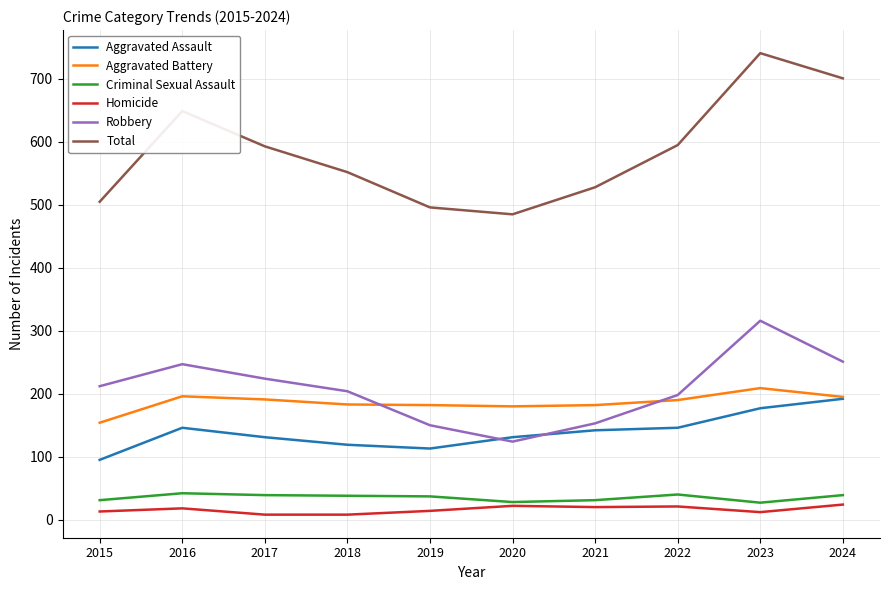

Which series has the largest total across all categories?

Total